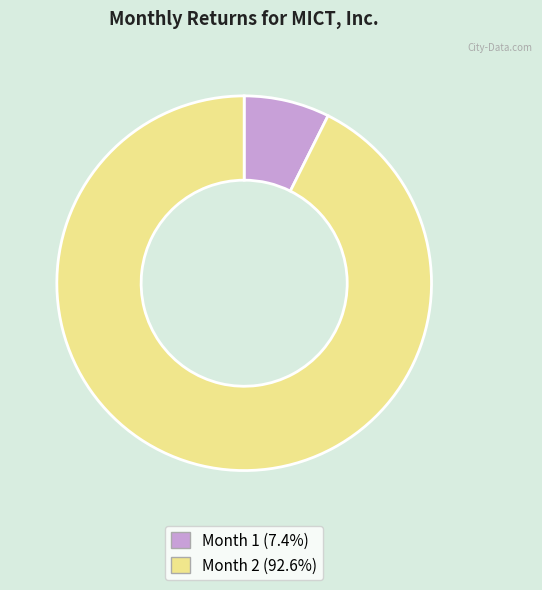

Is there any slice that represents more than half of the pie?

Yes